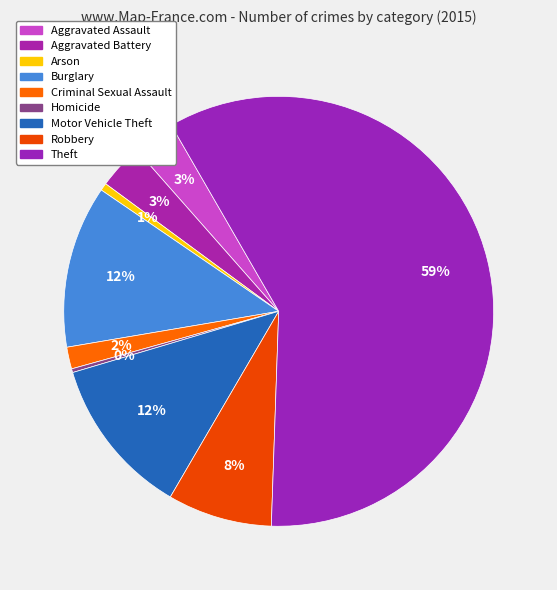

To the nearest percent, what is the difference between the largest and smallest slice percentages?

59%